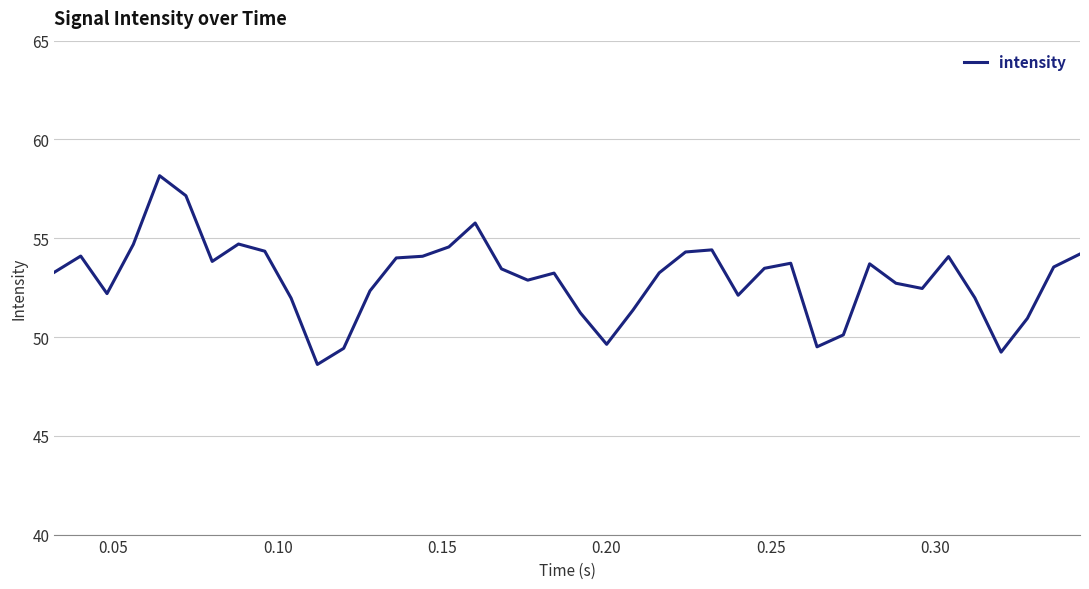

Count the number of values greater than 53.

23